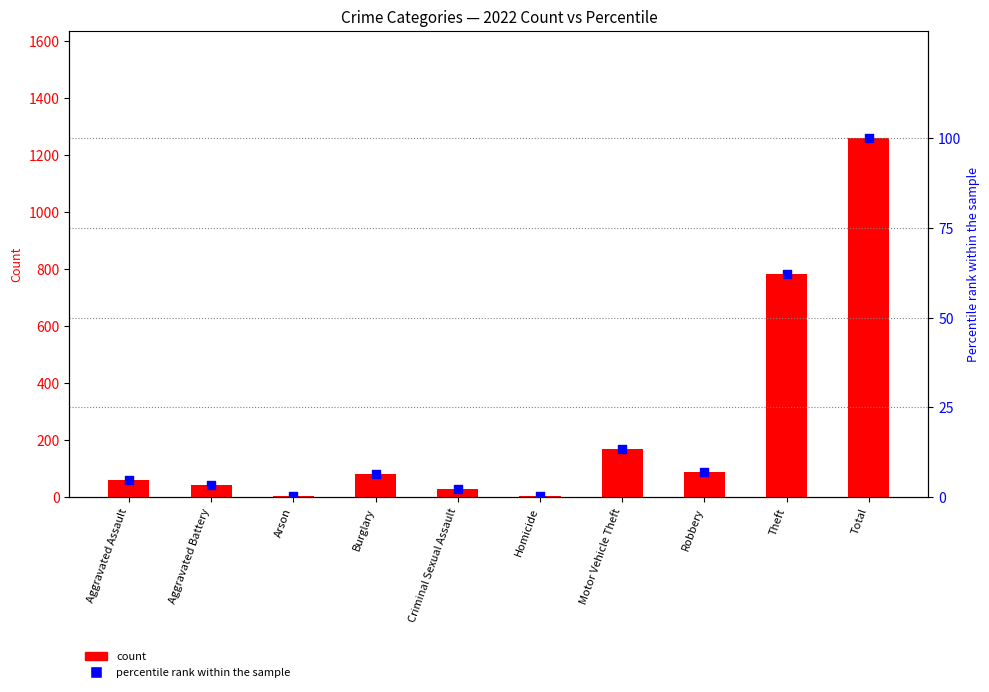

Between Aggravated Battery and Homicide, which is larger?

Aggravated Battery